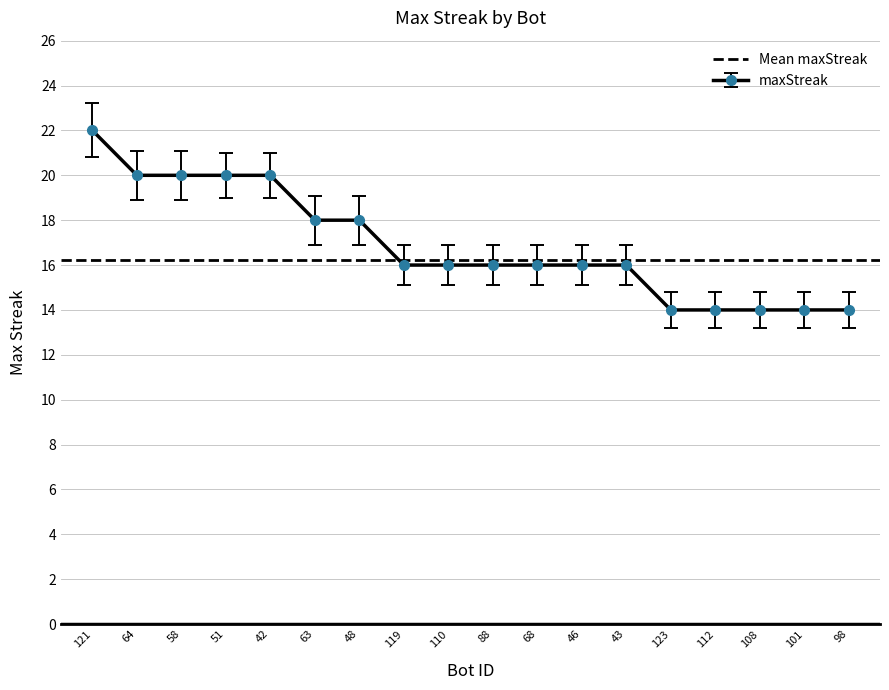

Reading left to right, list all the values displayed in this chart.

121=22	64=20	58=20	51=20	42=20	63=18	48=18	119=16	110=16	88=16	68=16	46=16	43=16	123=14	112=14	108=14	101=14	98=14